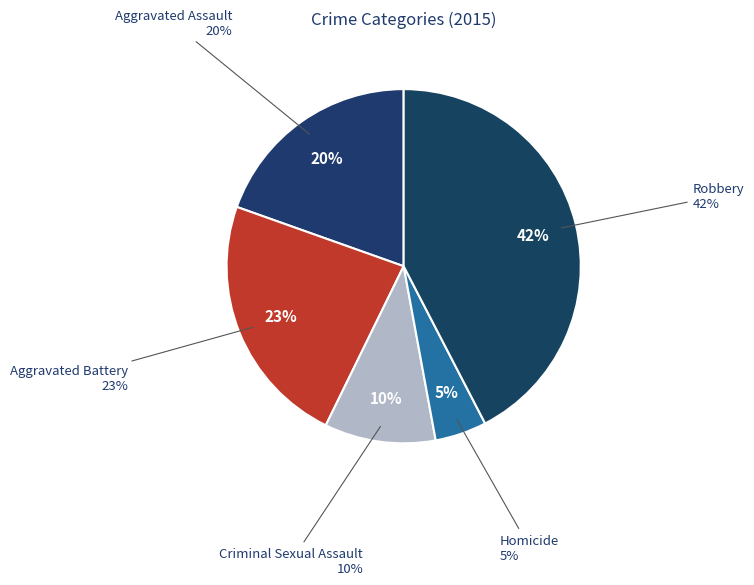

Is it true that Aggravated Assault is 28% of the pie?

False